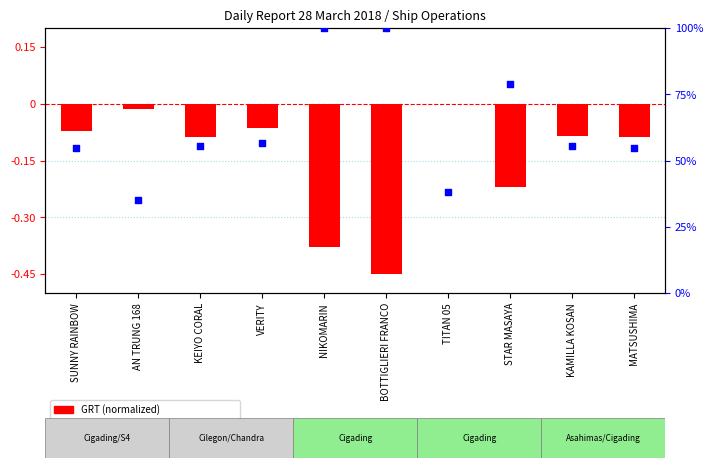

At how many categories does at least one series exceed 35?

9